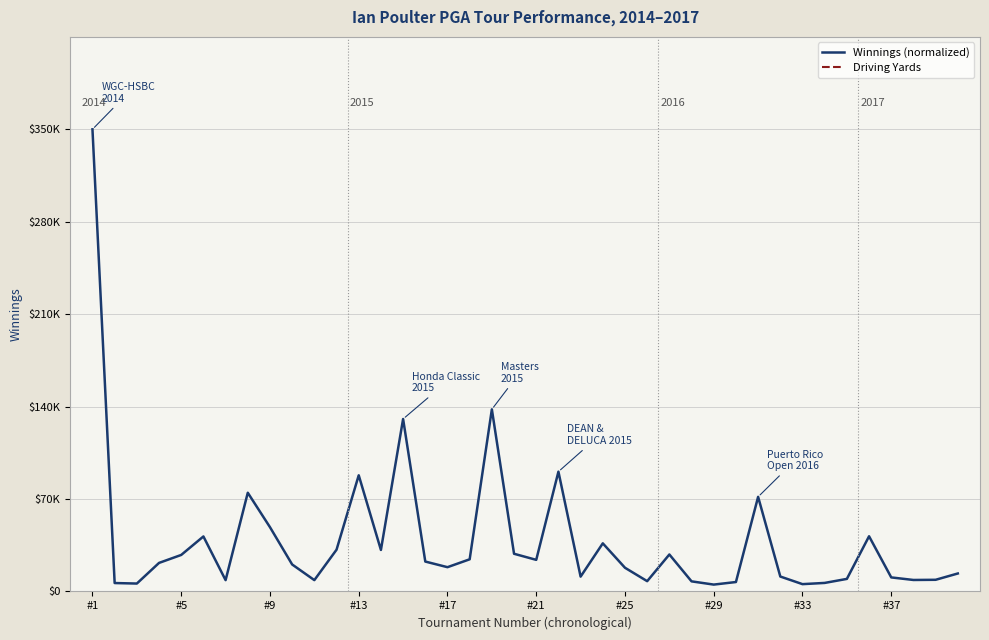

What is the difference between the highest and lowest values at #5?

280.7